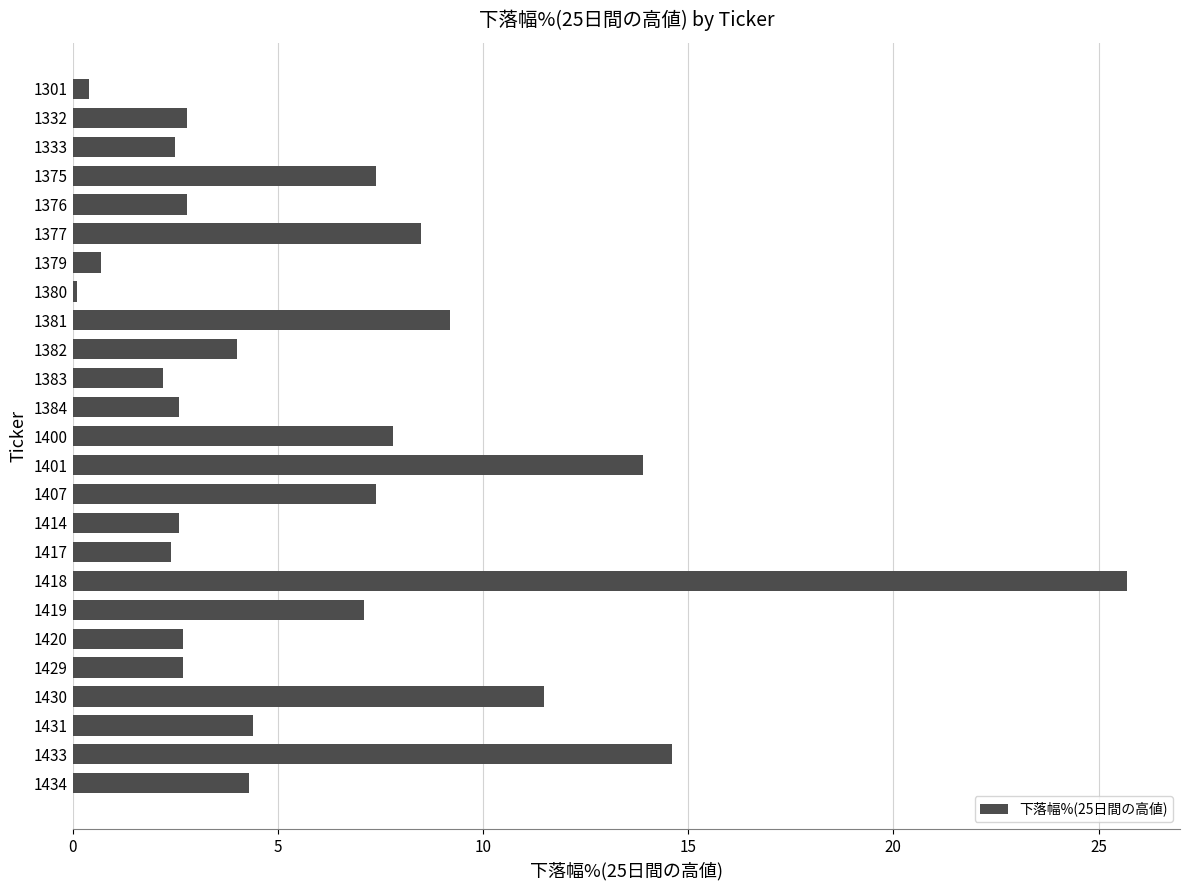

What is the value of the 6th bar from the top?

8.5